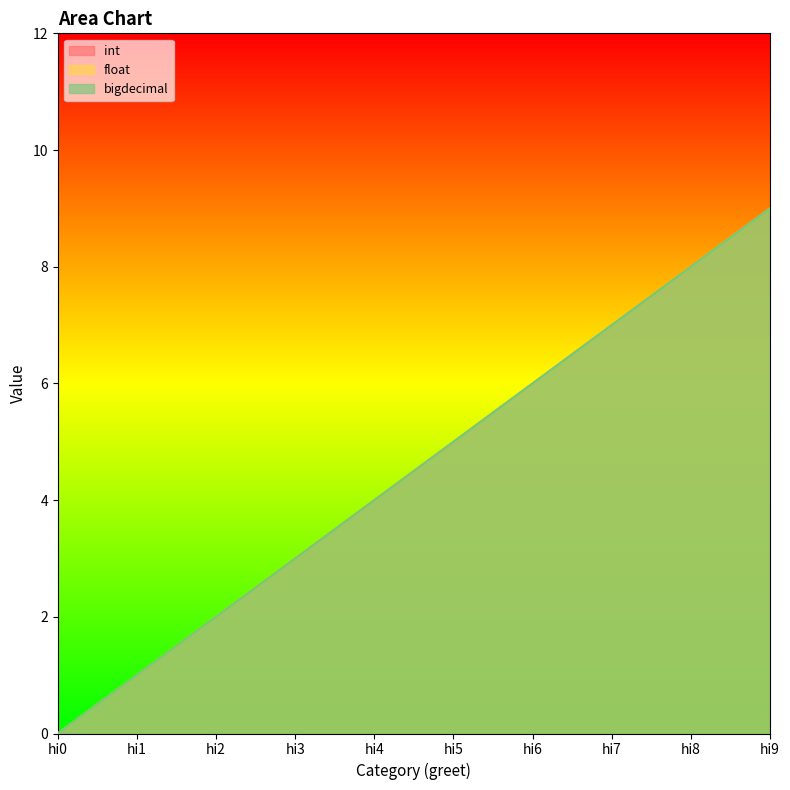

True or false: bigdecimal has more than 0 points higher than both neighbors.

False